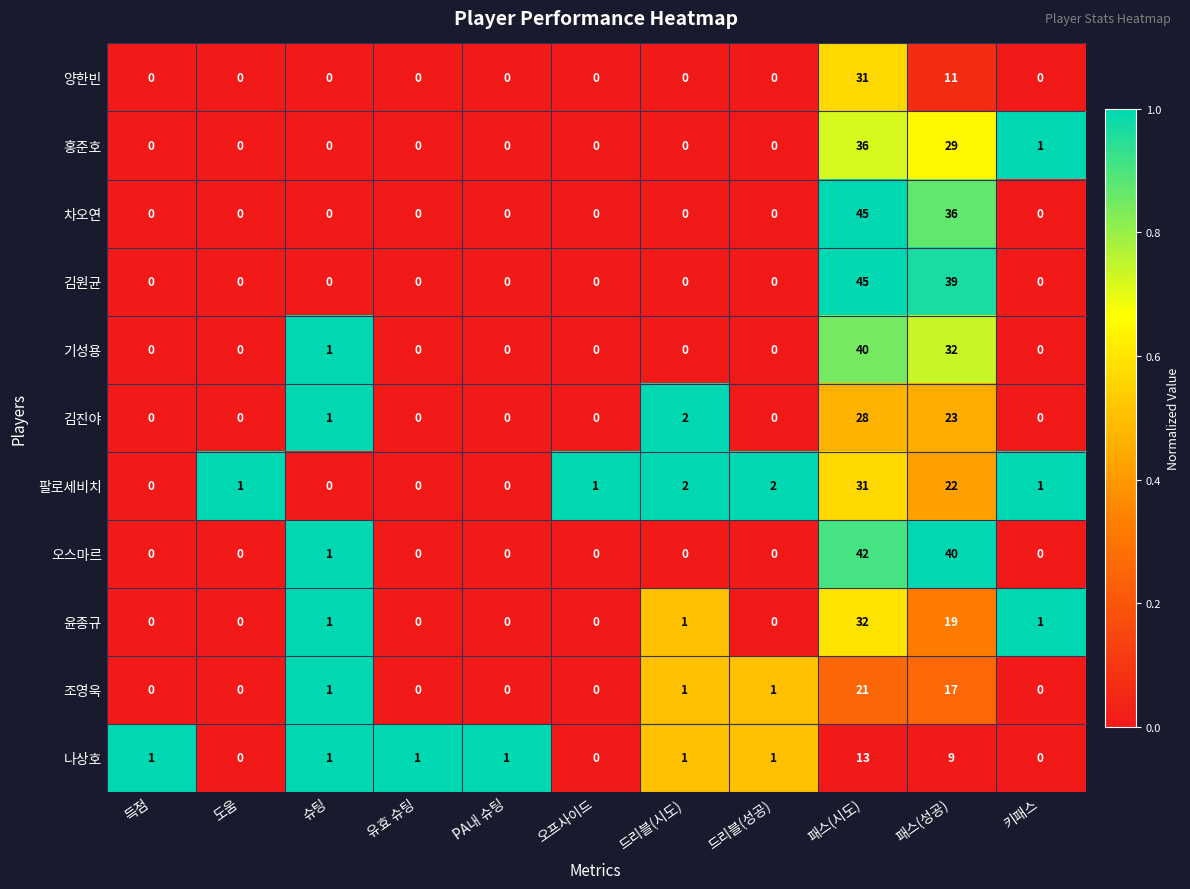

Count the number of data series in this chart.

11